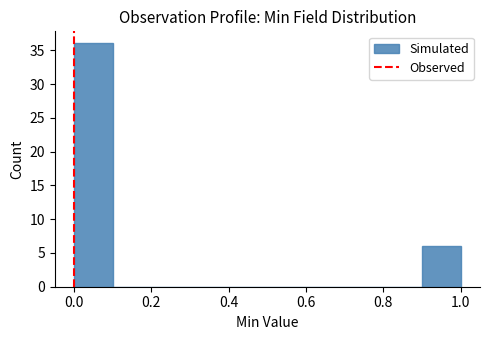

What is the height of the bar covering 0.0 to 0.1 on the x-axis? The values are not printed on the chart, so give them approximately, as read against the axis.

36